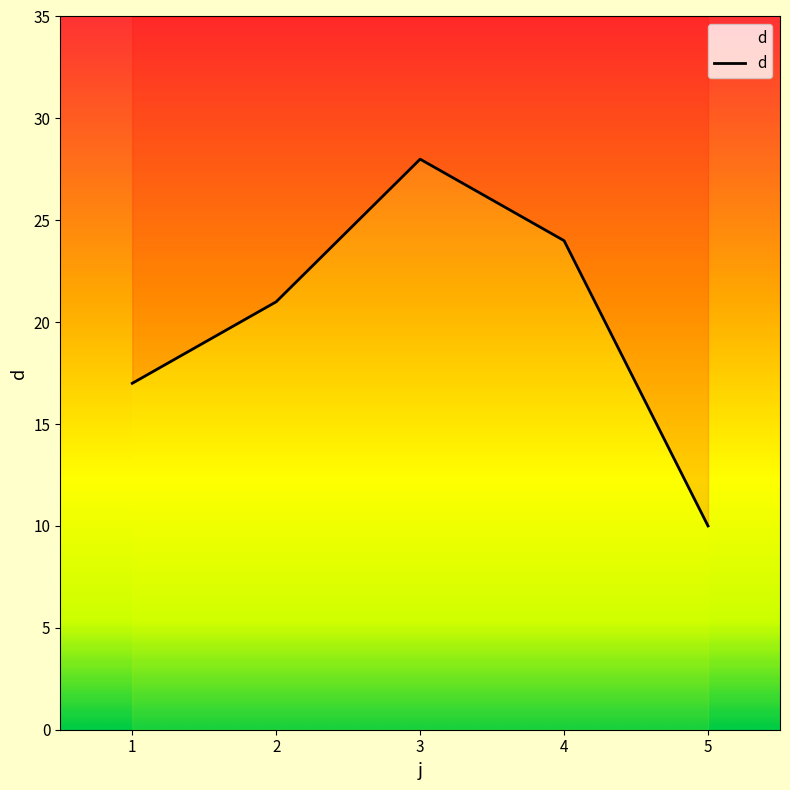

Rank the categories by value from highest to lowest.

3, 4, 2, 1, 5